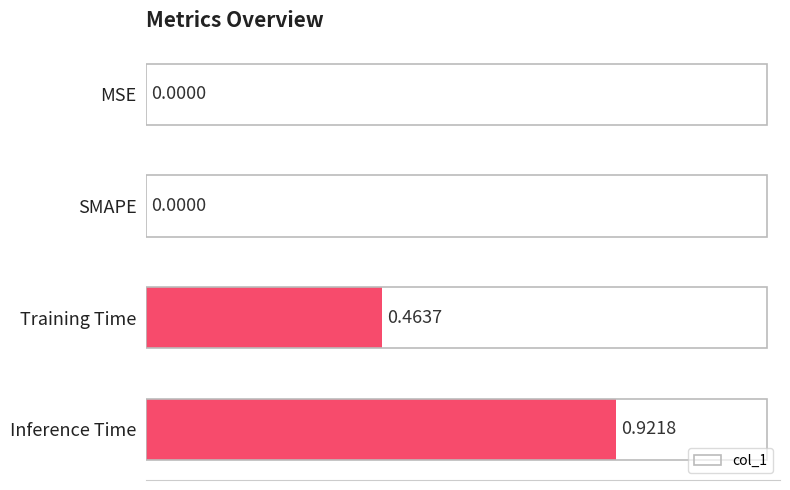

Which label corresponds to the largest value in the chart?

Inference Time